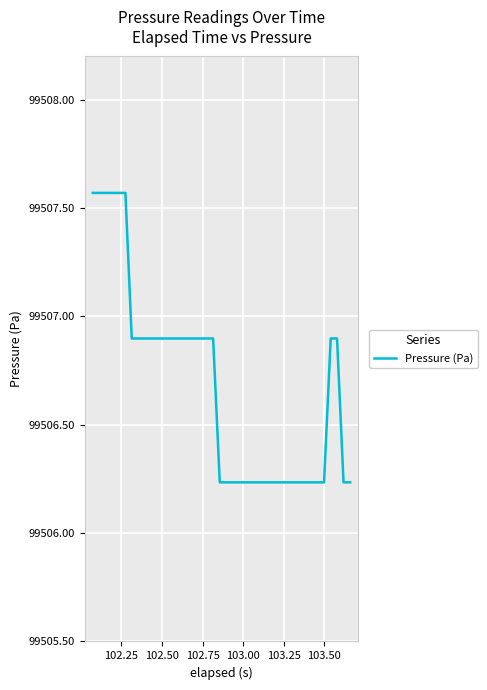

Does the chart have visible grid lines?

Yes